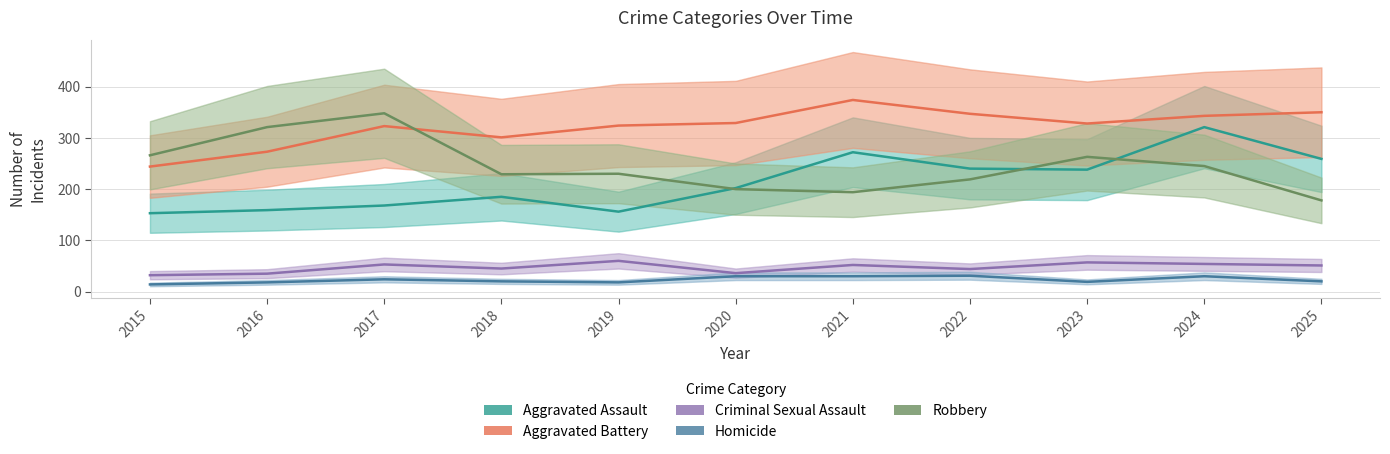

At which label does Robbery first exceed 230?

2015